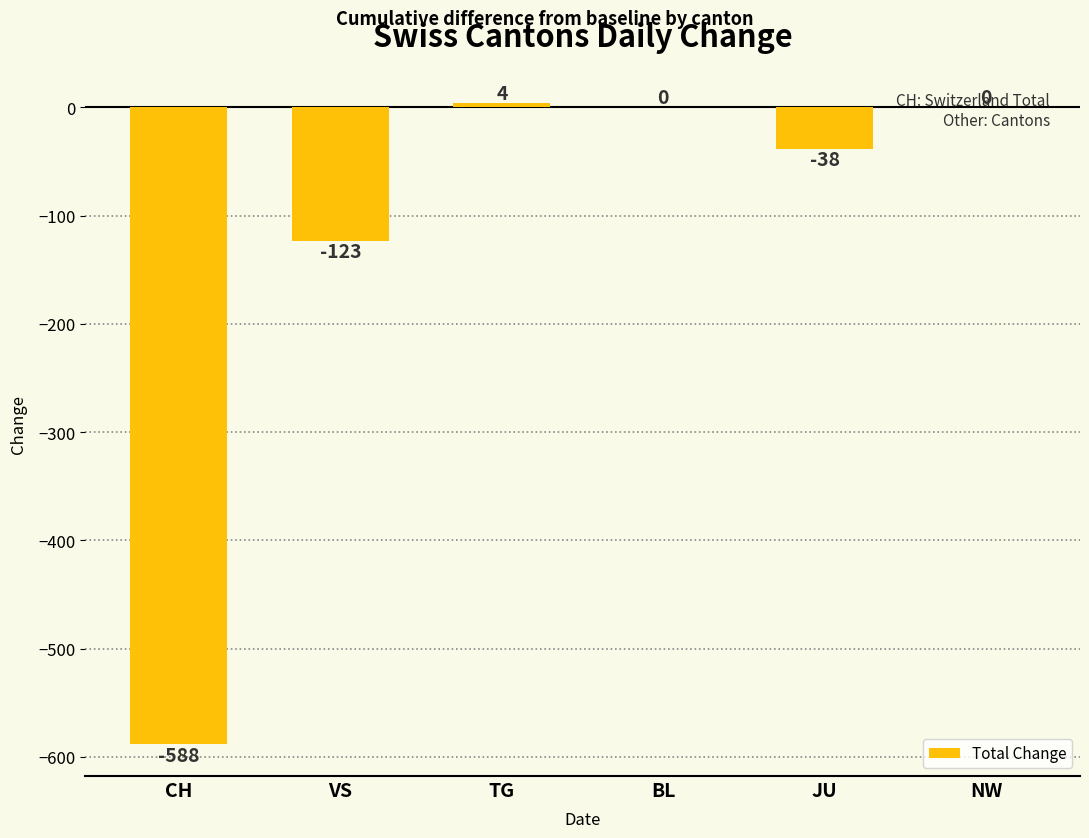

Reading left to right, what are all the values shown in this chart?

-588	-123	4	0	-38	0